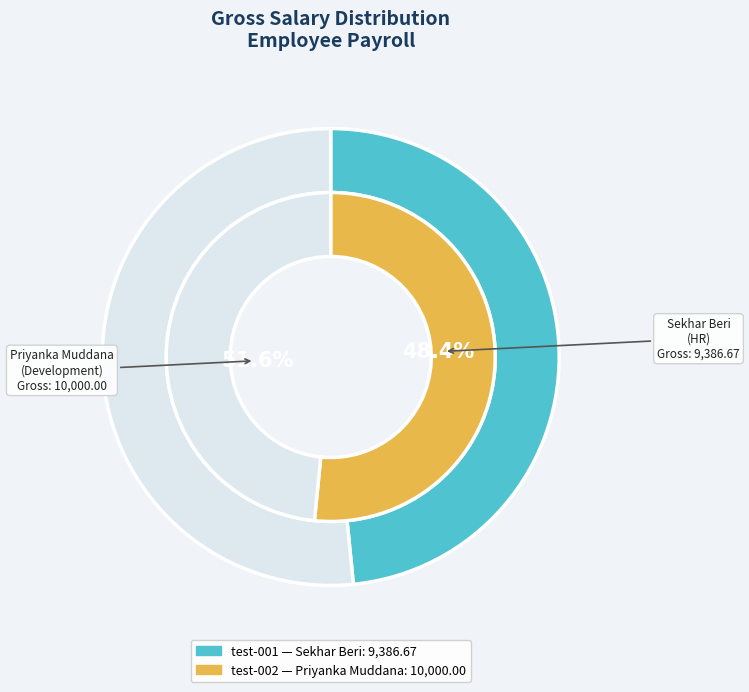

To the nearest percent, what portion does test-001 represent?

48%